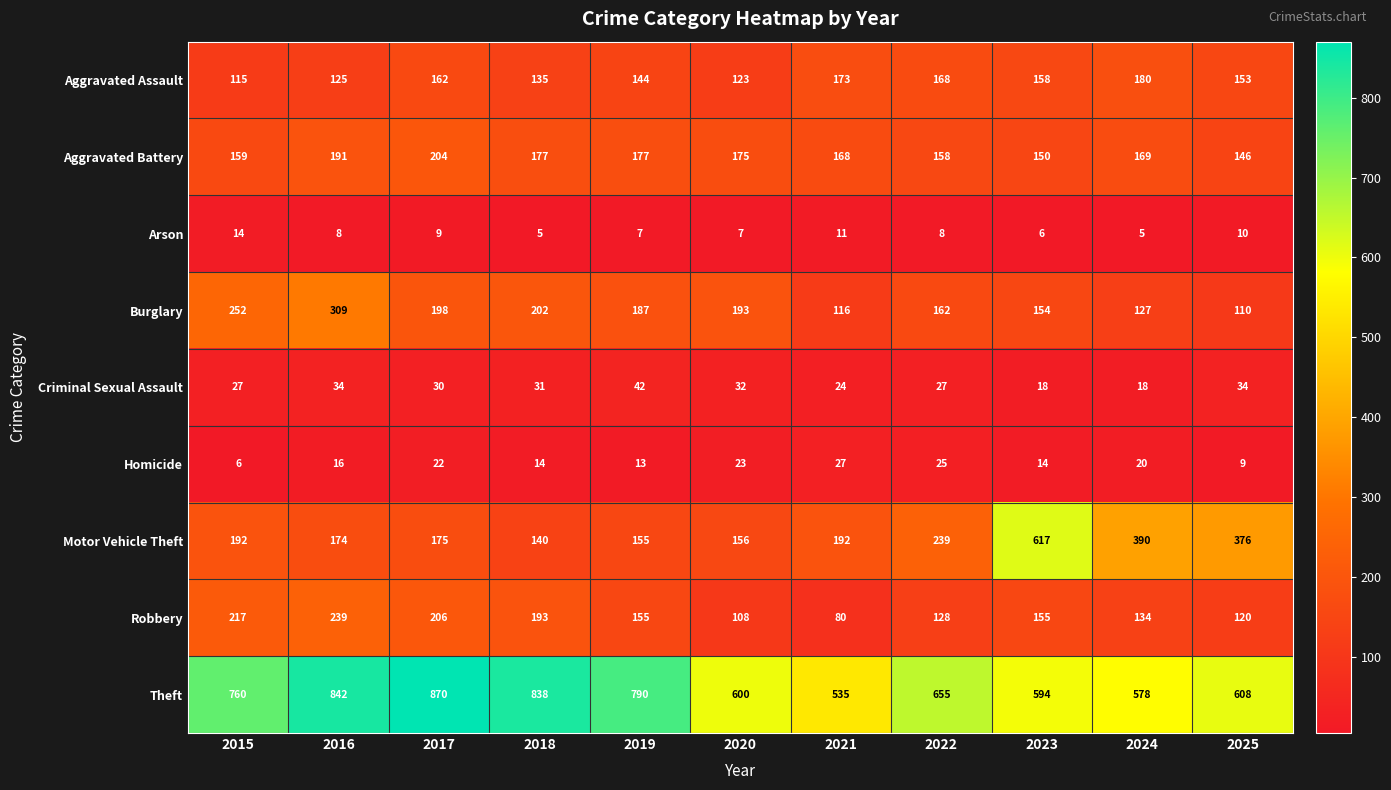

The Burglary series shows 387 at 2015. True or false?

False